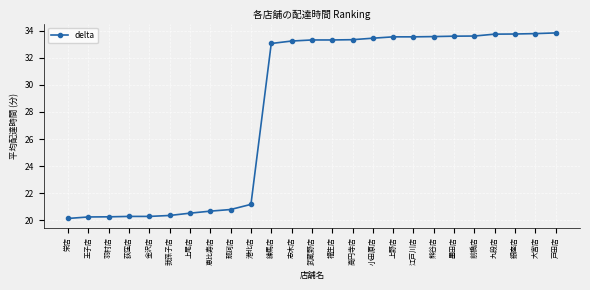

What position from the left is 港北店?

10